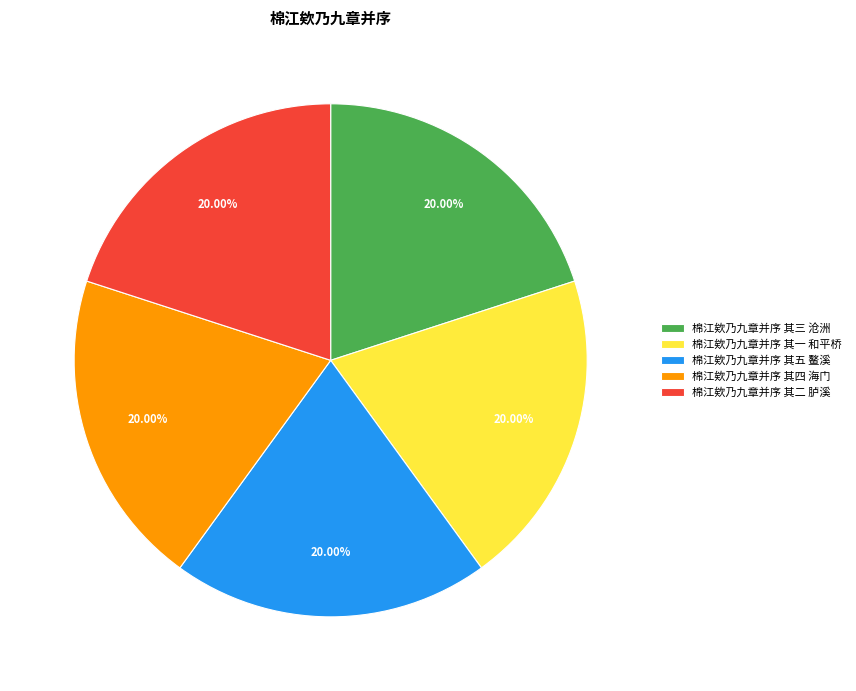

Do 棉江欸乃九章并序 其三 沧洲 and 棉江欸乃九章并序 其二 胪溪 together represent more than half of the pie?

No